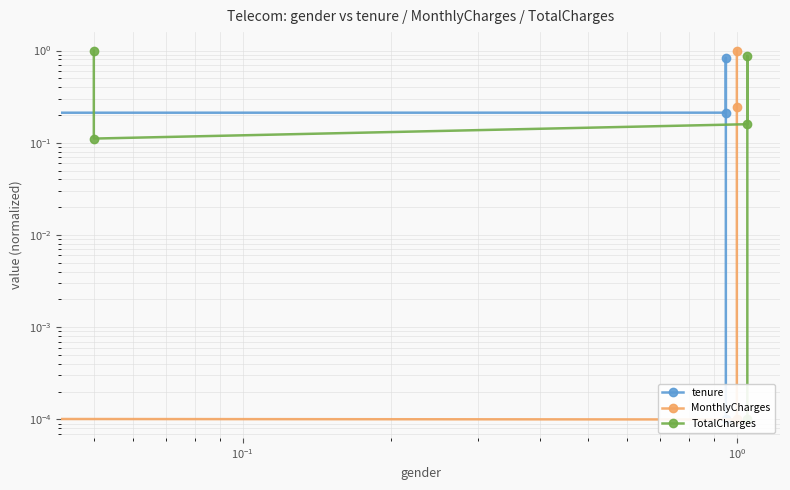

Reading left to right, transcribe all the data shown in this chart.

tenure: 1.0	0.1	0.2	0.8	0.0
MonthlyCharges: 0.3	0.5	0.0	0.2	1.0
TotalCharges: 1.0	0.1	0.2	0.9	0.0